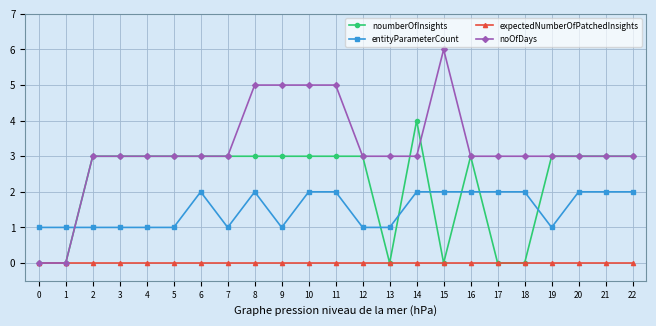

Which series has the largest total across all categories?

noOfDays